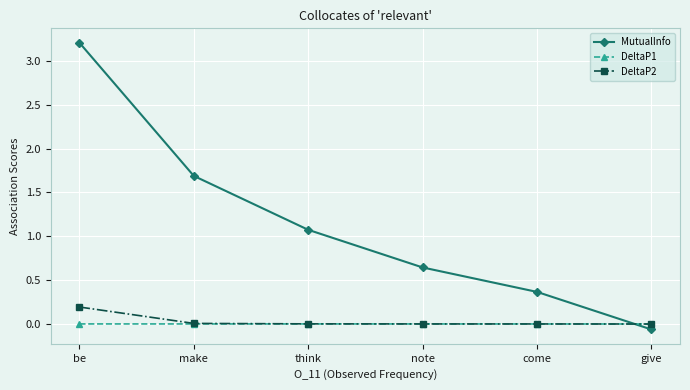

What is the difference between the maximum and minimum values in the DeltaP2 series?

0.2